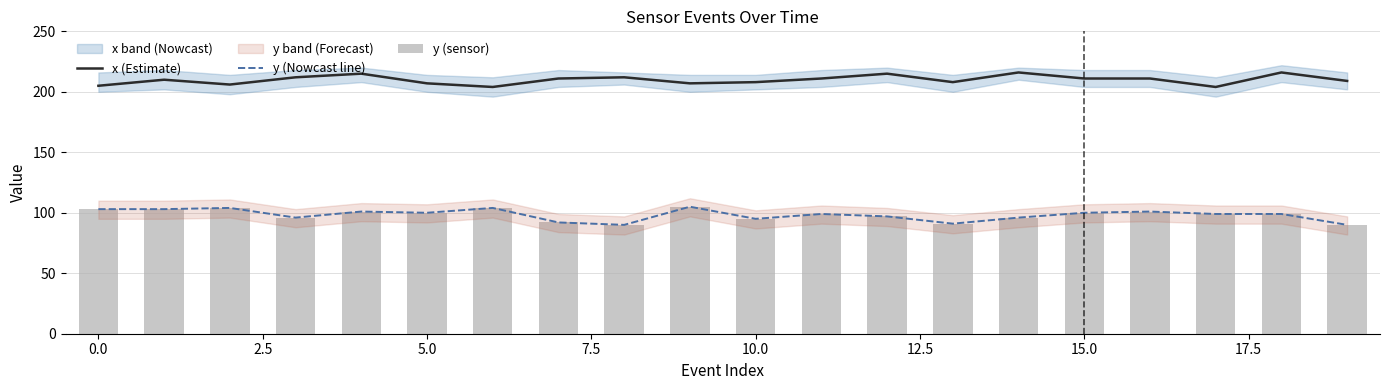

Between 13 and 17, which series saw the biggest shift?

y (Nowcast line)